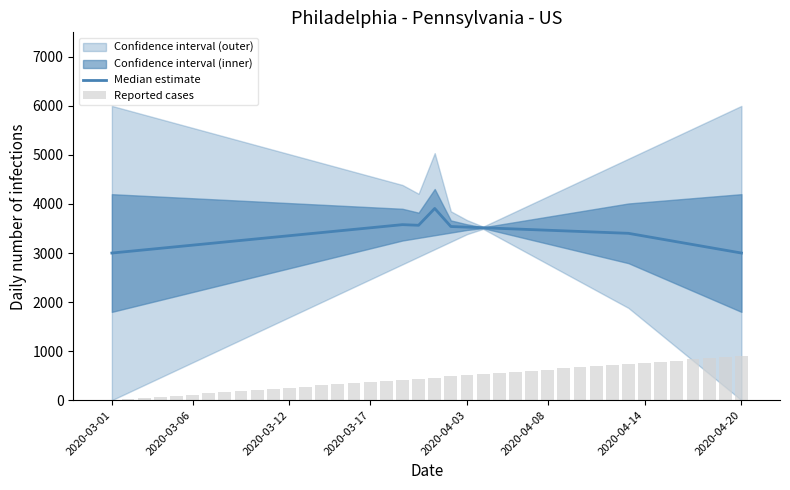

At 2020-04-20, list the series in order from smallest to largest.

Reported cases, Median estimate